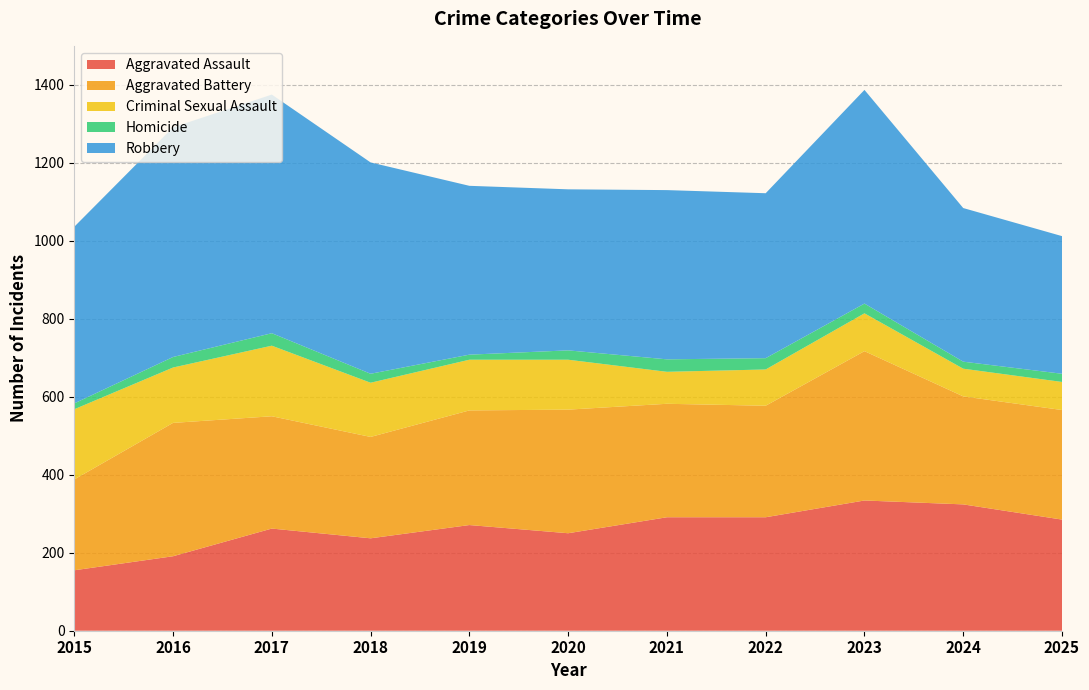

Reading right to left, extract all data points from this chart.

Aggravated Assault: 285	324	334	291	291	250	271	237	262	191	155
Aggravated Battery: 281	277	383	286	291	317	294	260	288	342	233
Criminal Sexual Assault: 72	71	97	93	82	128	130	139	181	142	180
Homicide: 21	18	25	29	32	24	13	23	32	27	15
Robbery: 353	394	548	423	434	413	433	542	612	589	453